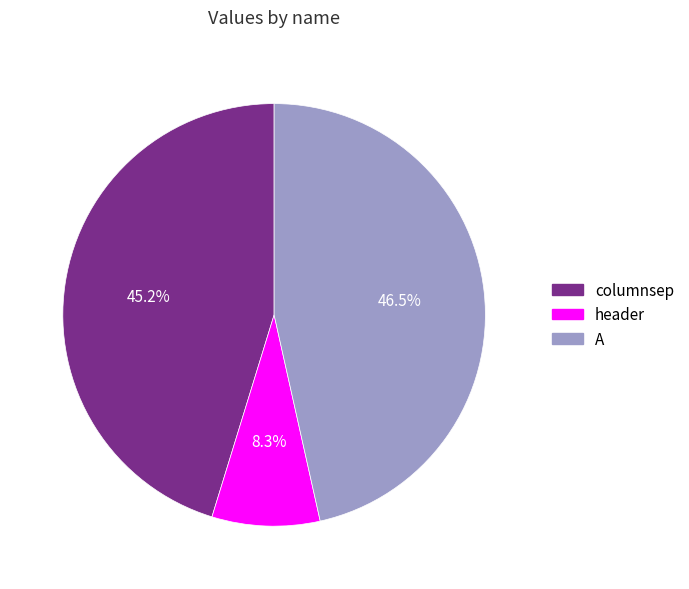

To the nearest percent, what percentage of the pie is header?

8%